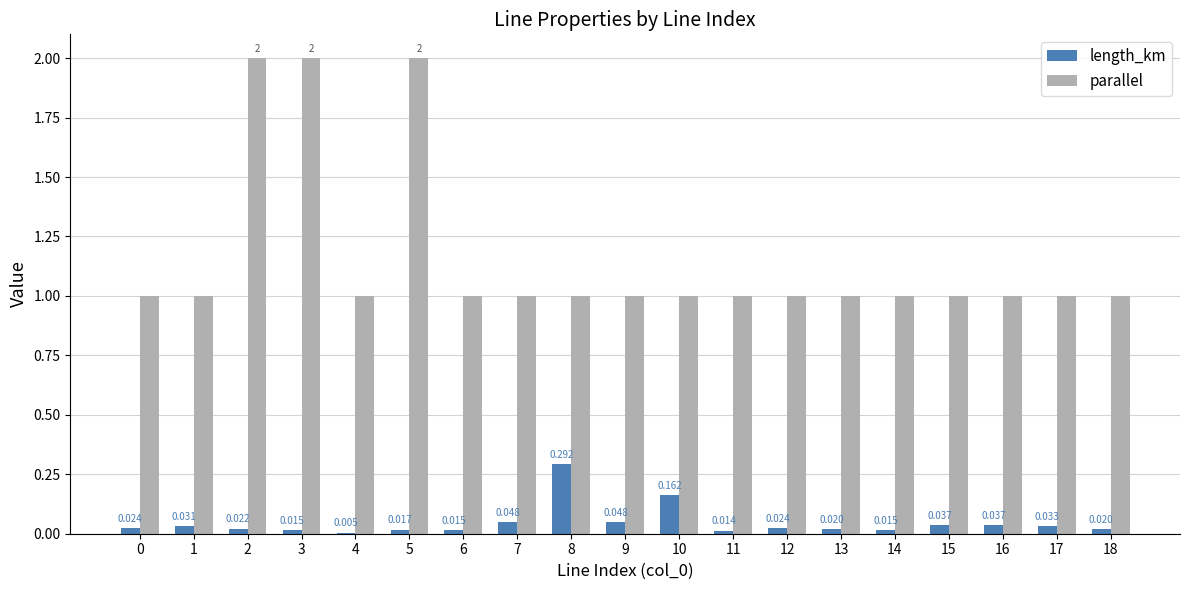

What is the approximate value of parallel at 7?

1.0